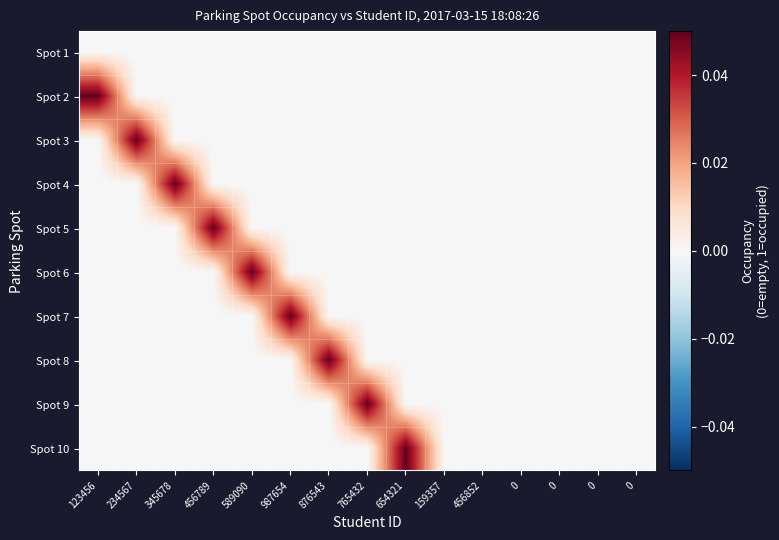

Reading left to right, list all the values displayed in this chart.

Spot 1: 123456=0.0	234567=0.0	345678=0.0	456789=0.0	589090=0.0	987654=0.0	876543=0.0	765432=0.0	654321=0.0	159357=0.0	456852=0.0	0=0.0	0=0.0	0=0.0	0=0.0
Spot 2: 123456=0.1	234567=0.0	345678=0.0	456789=0.0	589090=0.0	987654=0.0	876543=0.0	765432=0.0	654321=0.0	159357=0.0	456852=0.0	0=0.0	0=0.0	0=0.0	0=0.0
Spot 3: 123456=0.0	234567=0.1	345678=0.0	456789=0.0	589090=0.0	987654=0.0	876543=0.0	765432=0.0	654321=0.0	159357=0.0	456852=0.0	0=0.0	0=0.0	0=0.0	0=0.0
Spot 4: 123456=0.0	234567=0.0	345678=0.1	456789=0.0	589090=0.0	987654=0.0	876543=0.0	765432=0.0	654321=0.0	159357=0.0	456852=0.0	0=0.0	0=0.0	0=0.0	0=0.0
Spot 5: 123456=0.0	234567=0.0	345678=0.0	456789=0.1	589090=0.0	987654=0.0	876543=0.0	765432=0.0	654321=0.0	159357=0.0	456852=0.0	0=0.0	0=0.0	0=0.0	0=0.0
Spot 6: 123456=0.0	234567=0.0	345678=0.0	456789=0.0	589090=0.1	987654=0.0	876543=0.0	765432=0.0	654321=0.0	159357=0.0	456852=0.0	0=0.0	0=0.0	0=0.0	0=0.0
Spot 7: 123456=0.0	234567=0.0	345678=0.0	456789=0.0	589090=0.0	987654=0.1	876543=0.0	765432=0.0	654321=0.0	159357=0.0	456852=0.0	0=0.0	0=0.0	0=0.0	0=0.0
Spot 8: 123456=0.0	234567=0.0	345678=0.0	456789=0.0	589090=0.0	987654=0.0	876543=0.1	765432=0.0	654321=0.0	159357=0.0	456852=0.0	0=0.0	0=0.0	0=0.0	0=0.0
Spot 9: 123456=0.0	234567=0.0	345678=0.0	456789=0.0	589090=0.0	987654=0.0	876543=0.0	765432=0.1	654321=0.0	159357=0.0	456852=0.0	0=0.0	0=0.0	0=0.0	0=0.0
Spot 10: 123456=0.0	234567=0.0	345678=0.0	456789=0.0	589090=0.0	987654=0.0	876543=0.0	765432=0.0	654321=0.1	159357=0.0	456852=0.0	0=0.0	0=0.0	0=0.0	0=0.0